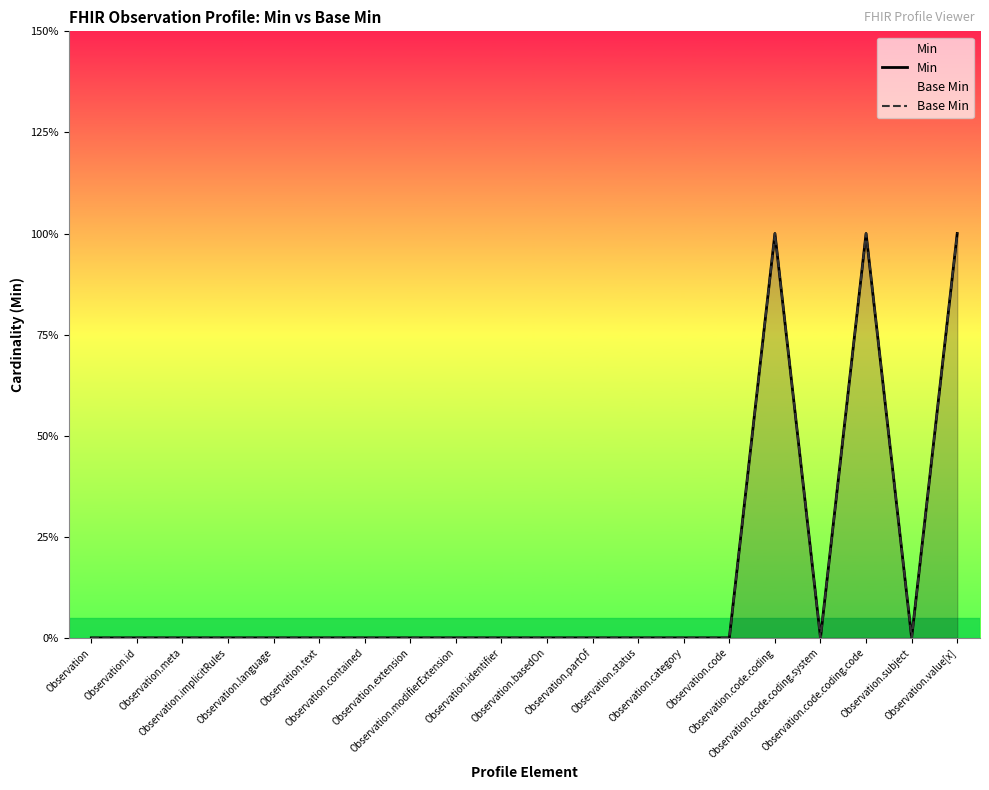

Rank the series at Observation from lowest to highest value.

Min, Base Min